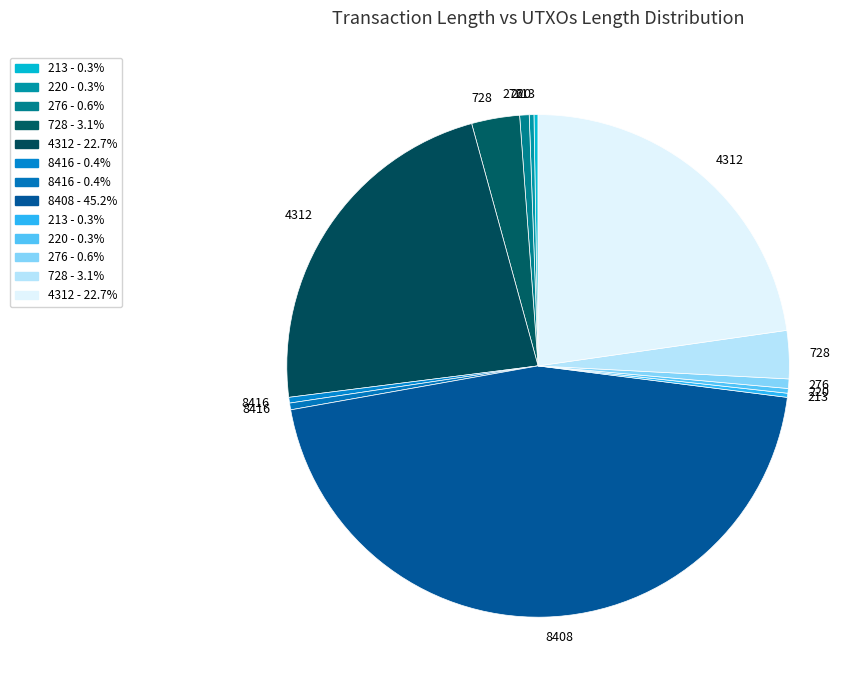

Does any single category account for the majority?

No